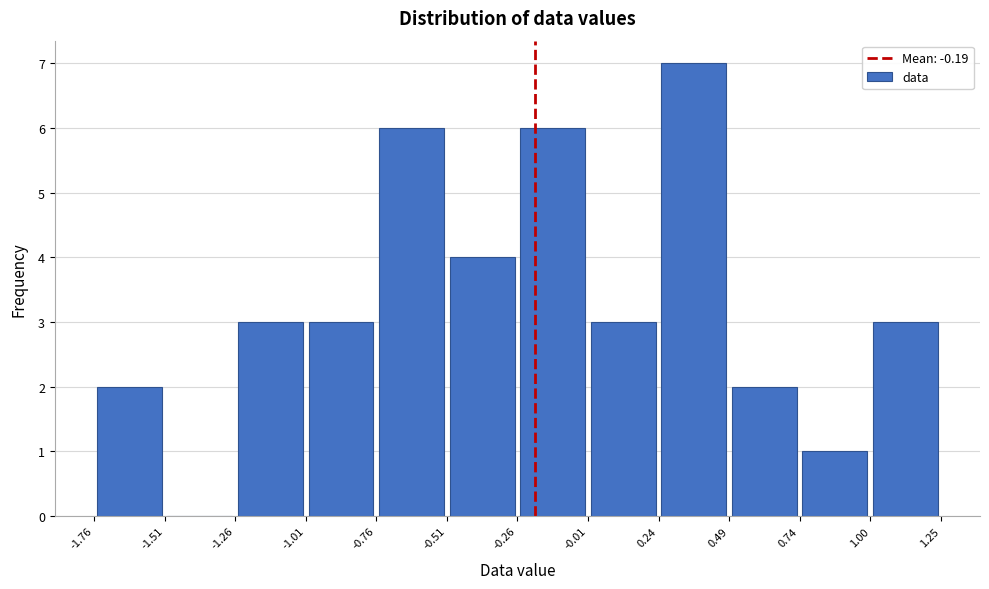

How tall is the bar that spans 0.74 to 1.00 on the x-axis? The values are not printed on the chart, so give them approximately, as read against the axis.

1